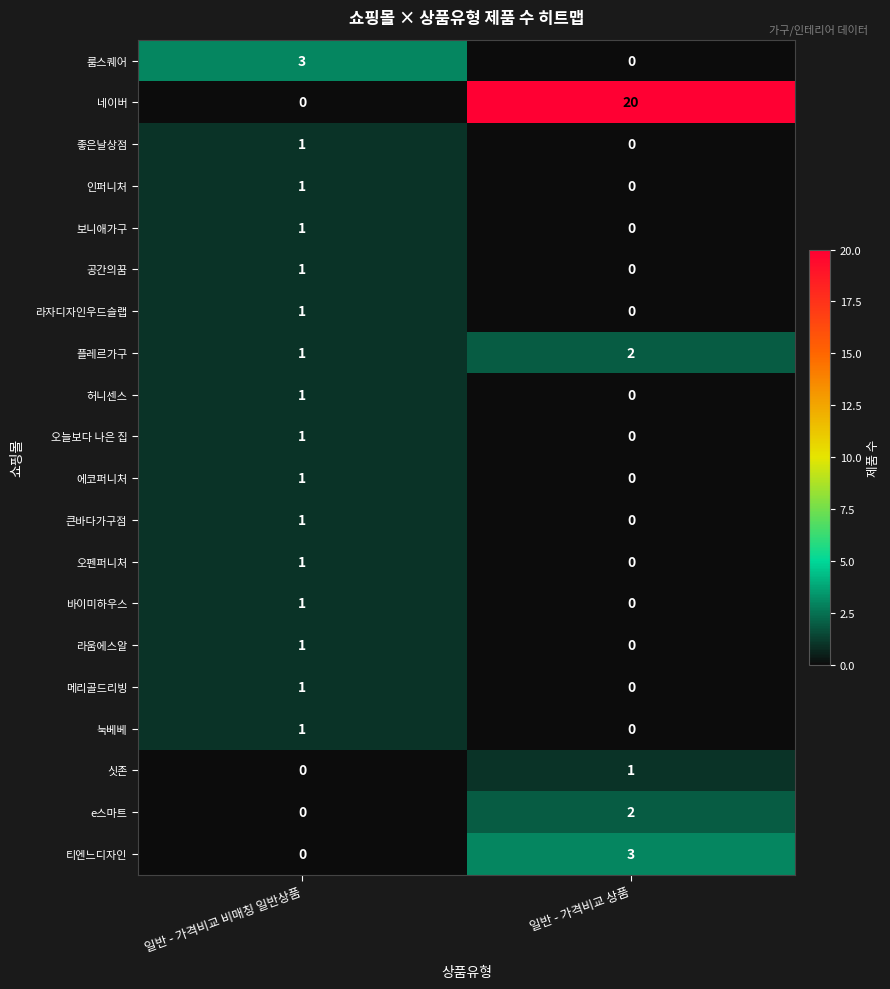

What is the spread (max minus min) of values at 일반 - 가격비교 비매칭 일반상품?

3